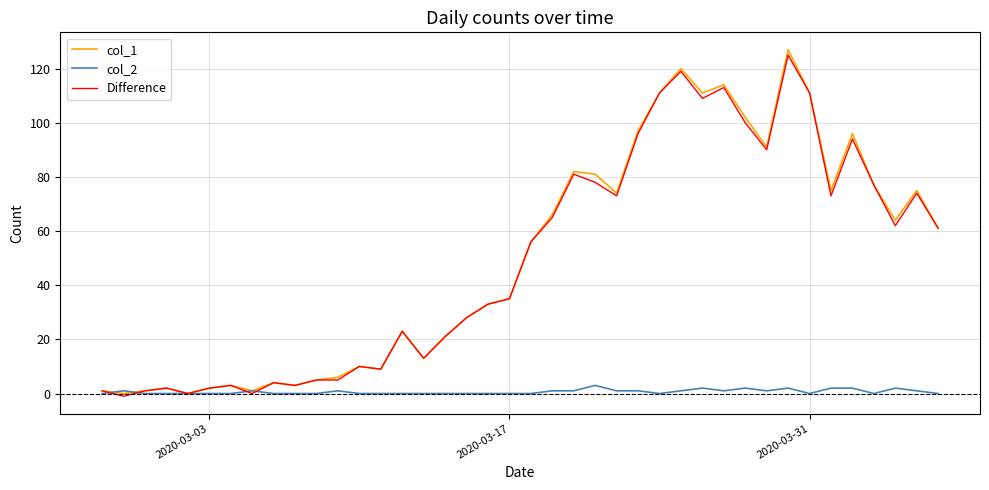

Which series has the widest spread of values?

col_1